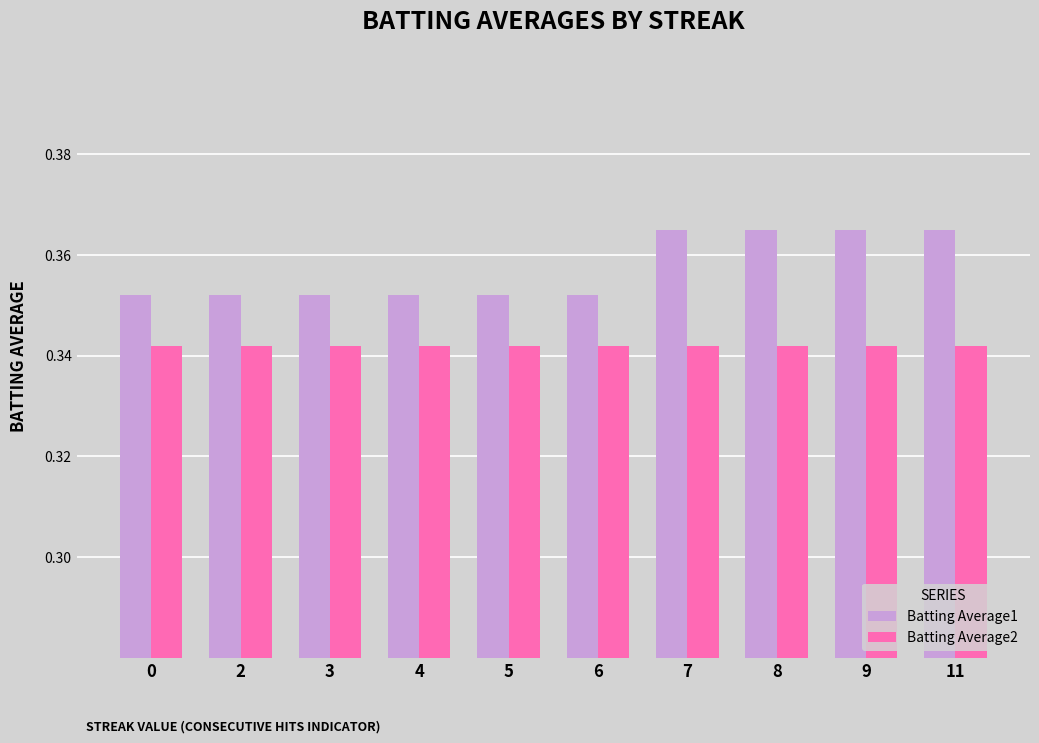

Which series has the largest total across all categories?

Batting Average1